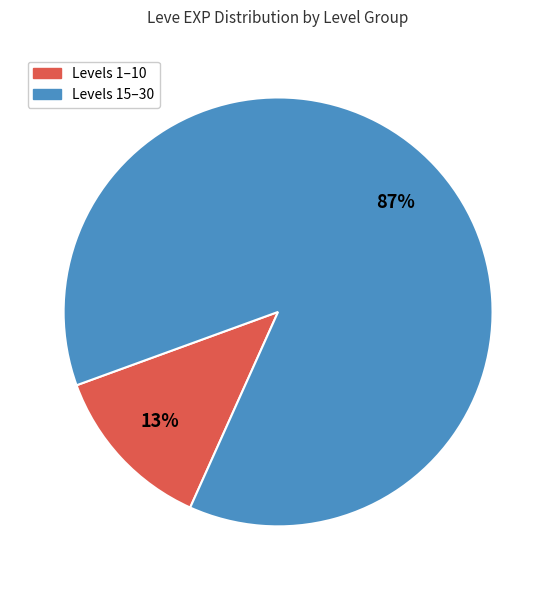

To the nearest percent, what is the average slice percentage?

50%